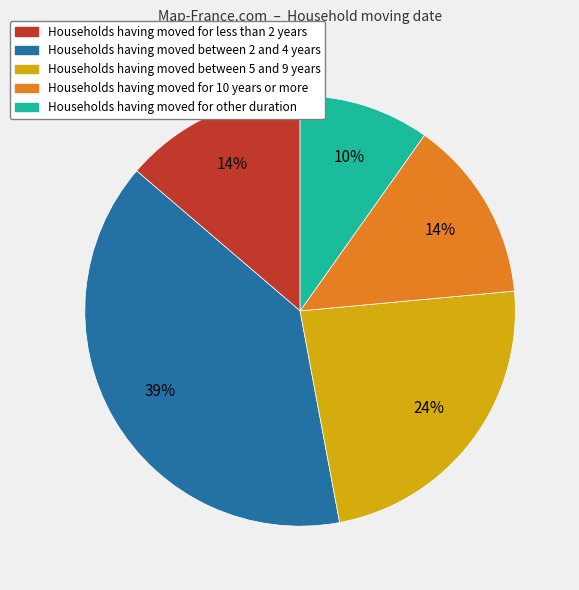

Is the sum of Households having moved for other duration and Households having moved for 10 years or more greater than half?

No